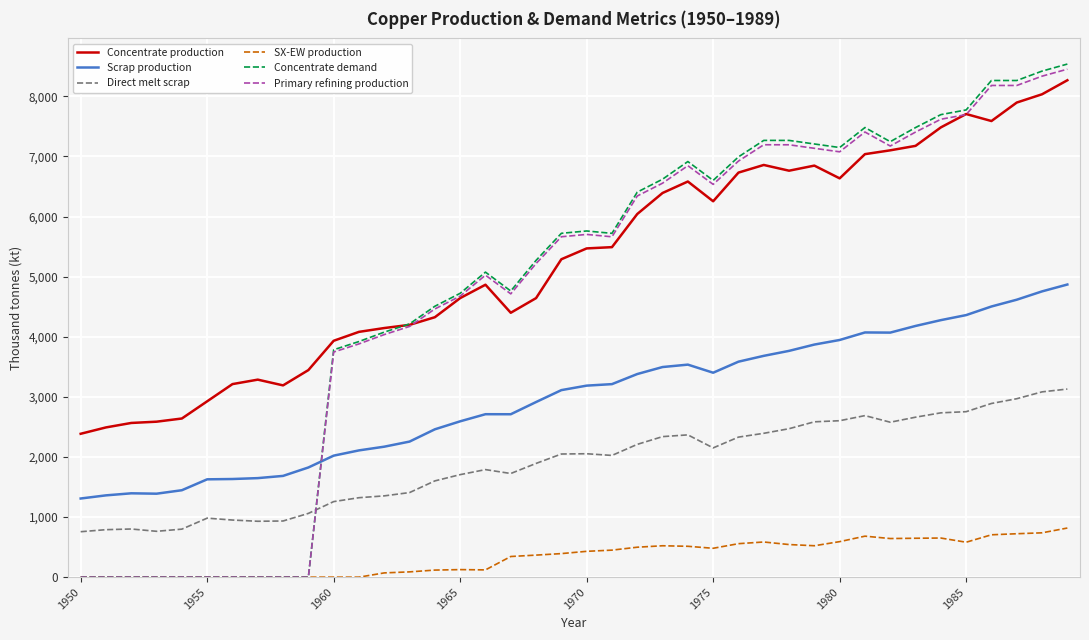

Which series has the largest total across all categories?

Concentrate production